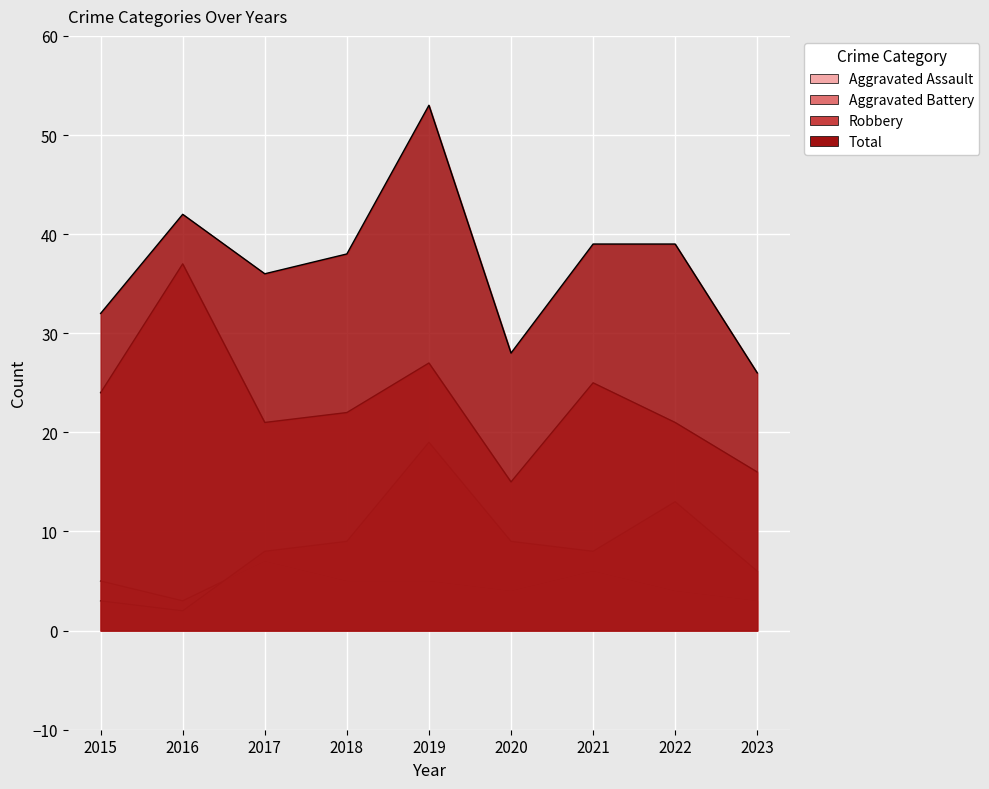

What are all the series names shown in the legend?

Aggravated Assault, Aggravated Battery, Robbery, Total